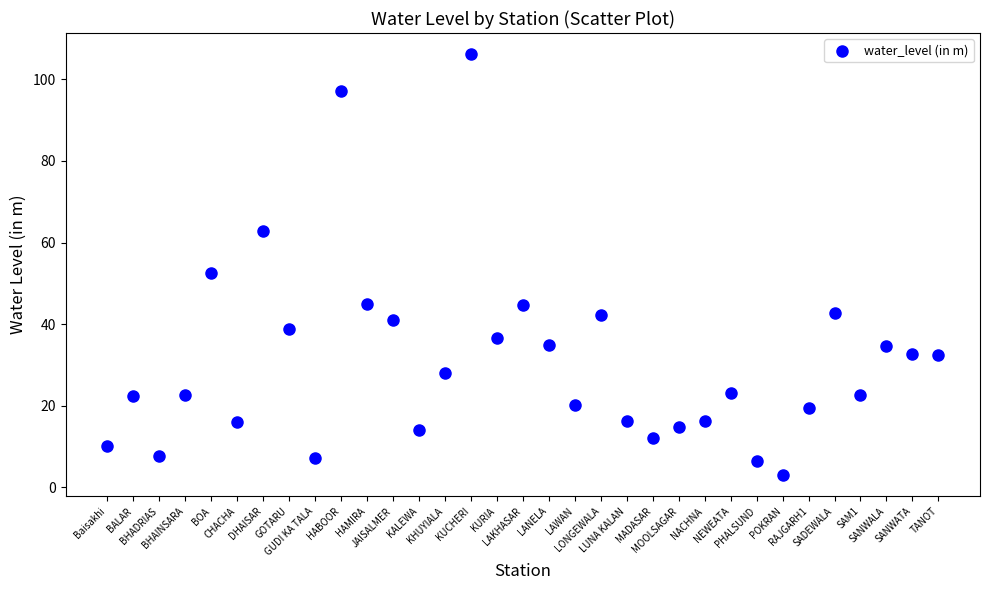

What Y value in the scatter plot is closest to 54?

52.5